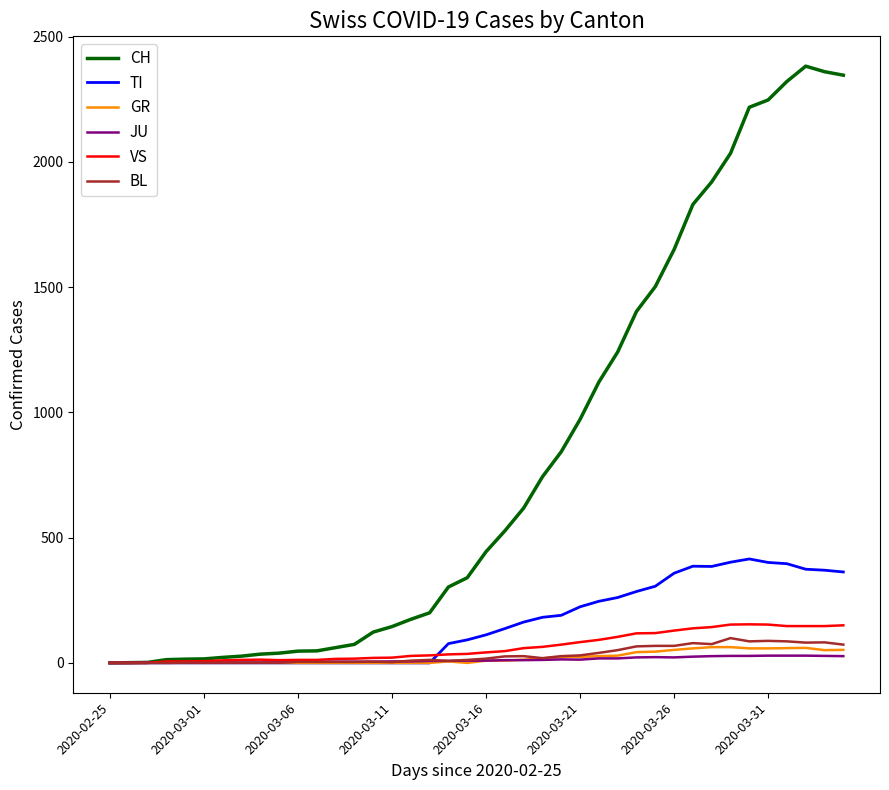

What is the highest value of the TI series?

415